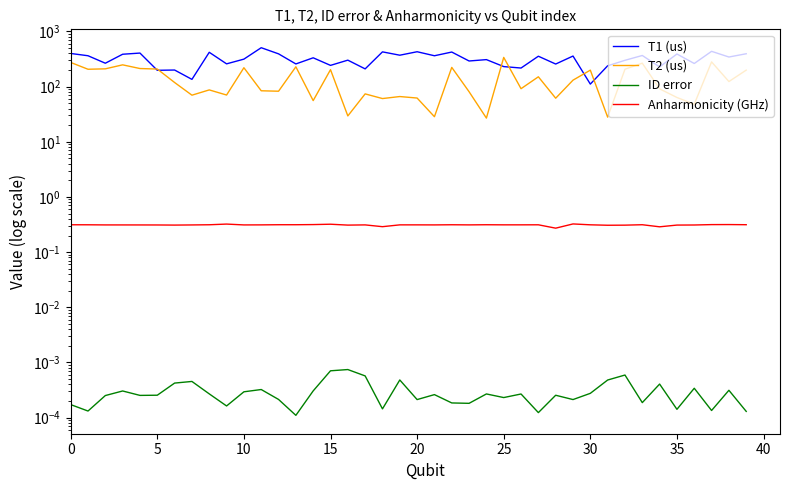

What is the label of the 39th point from the left?

38